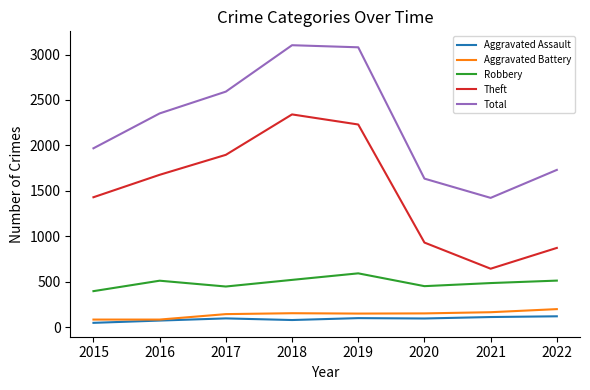

What is the greatest value displayed?

3103